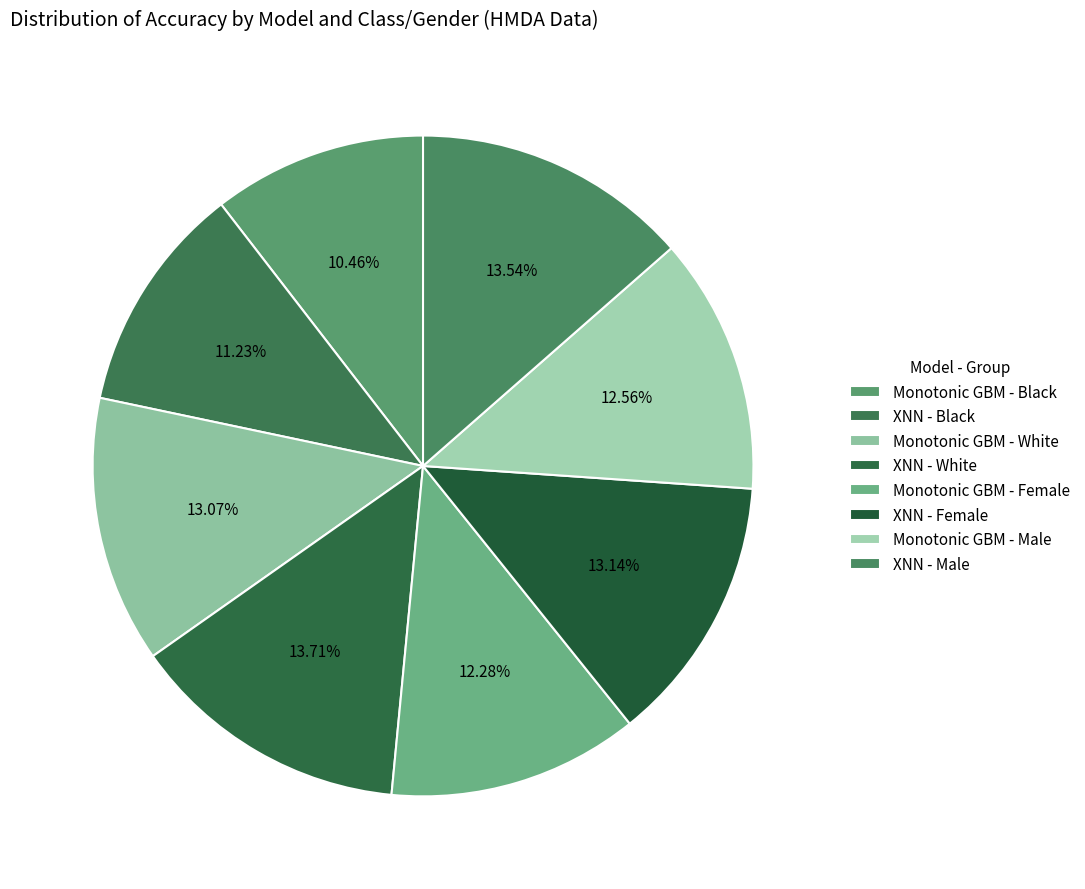

Which has a higher value, Monotonic GBM - Black or Monotonic GBM - Male?

Monotonic GBM - Male